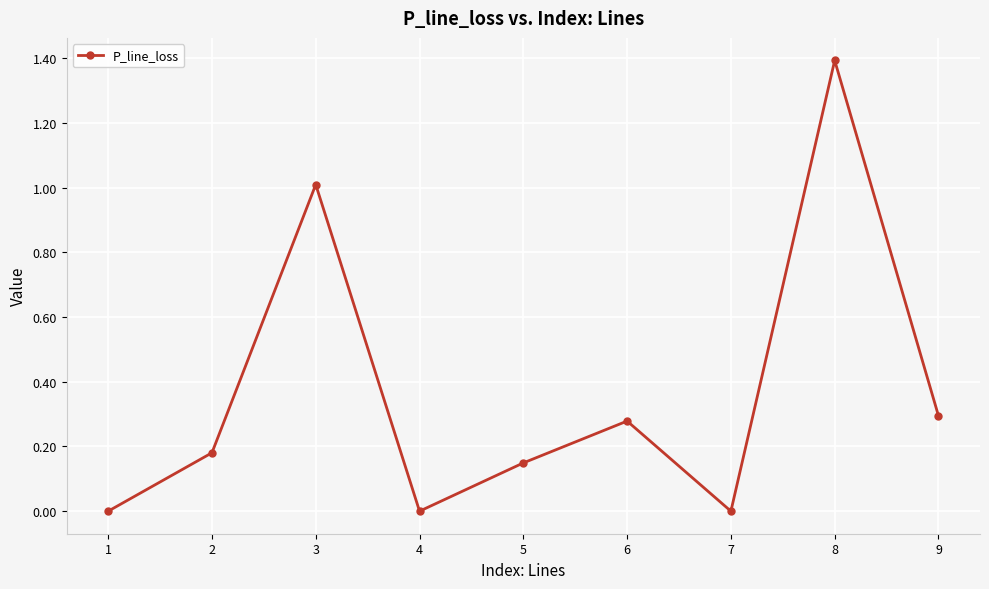

Which has a higher value, 3 or 6?

3